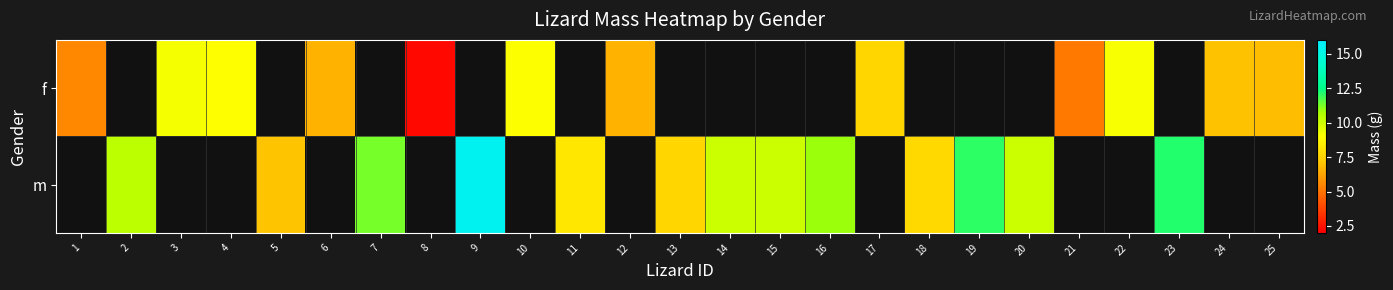

What is the smallest value displayed?

2.2